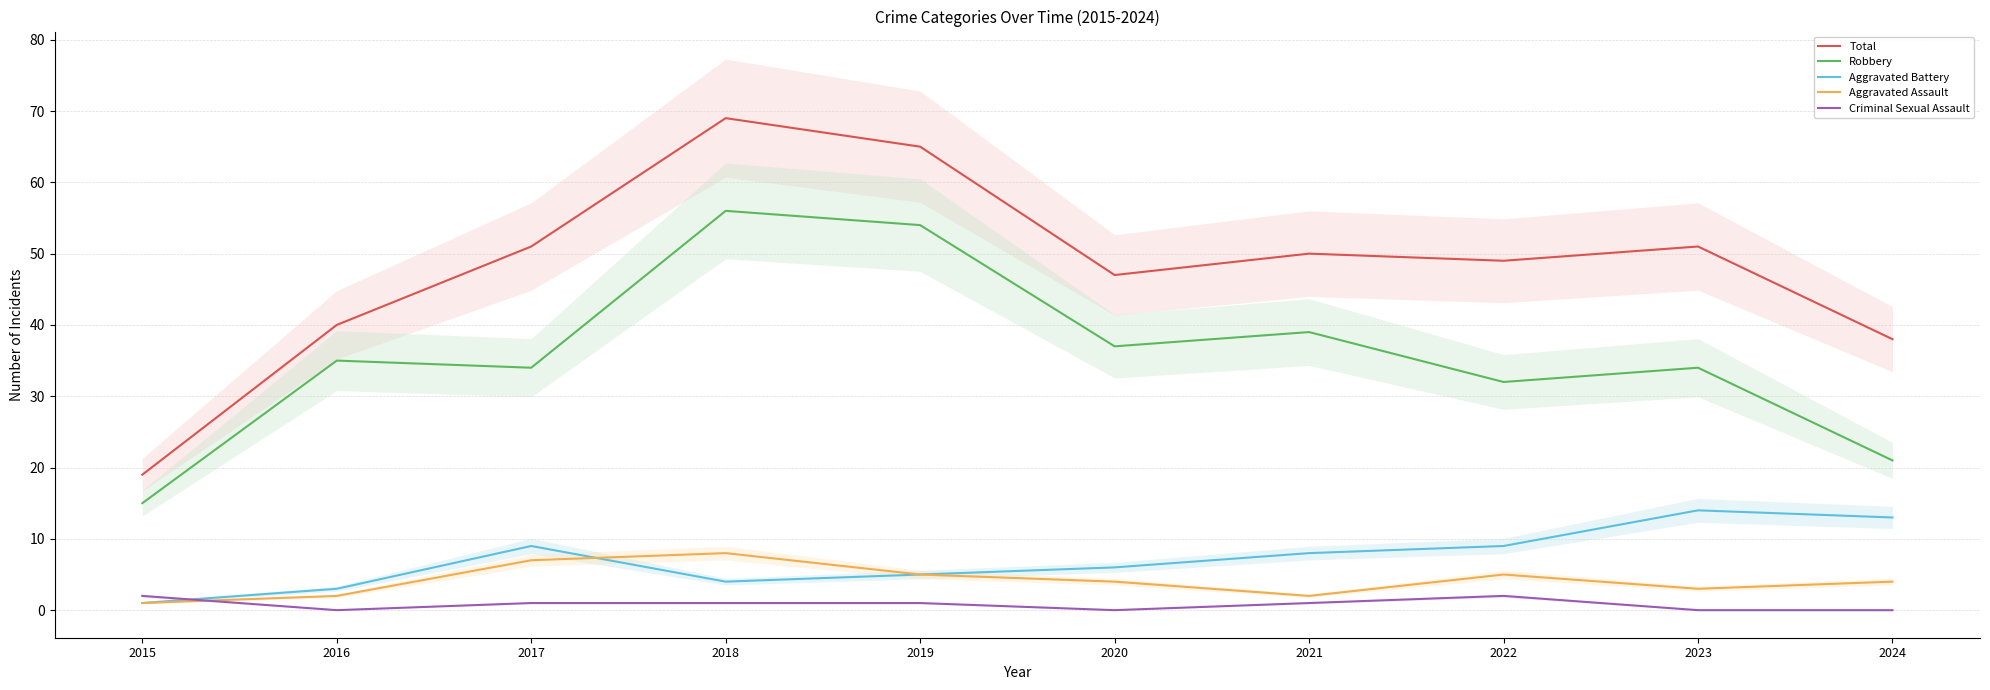

Reading right to left, extract all data points from this chart.

Total: 38	51	49	50	47	65	69	51	40	19
Robbery: 21	34	32	39	37	54	56	34	35	15
Aggravated Battery: 13	14	9	8	6	5	4	9	3	1
Aggravated Assault: 4	3	5	2	4	5	8	7	2	1
Criminal Sexual Assault: 0	0	2	1	0	1	1	1	0	2